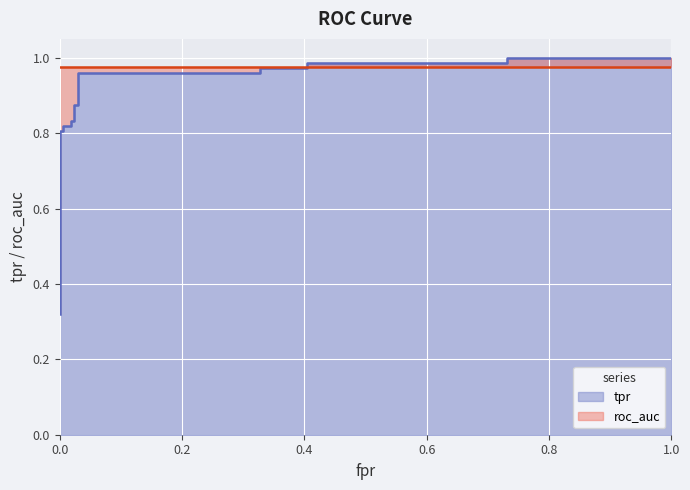

After their last crossing, which series has the higher values: roc_auc or tpr?

tpr